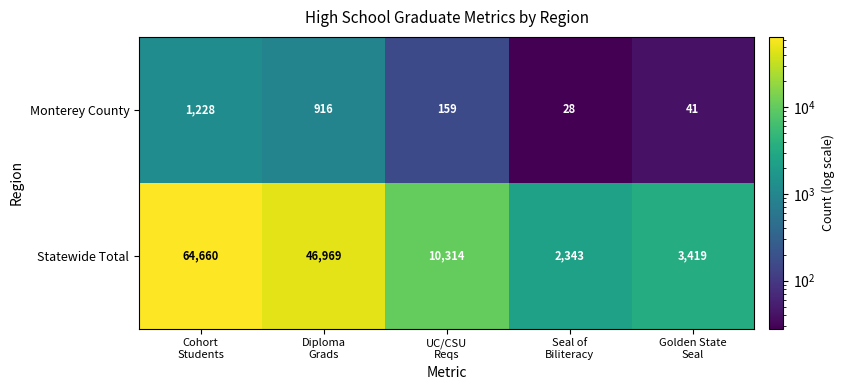

What is the sum of all Statewide Total values?

127705